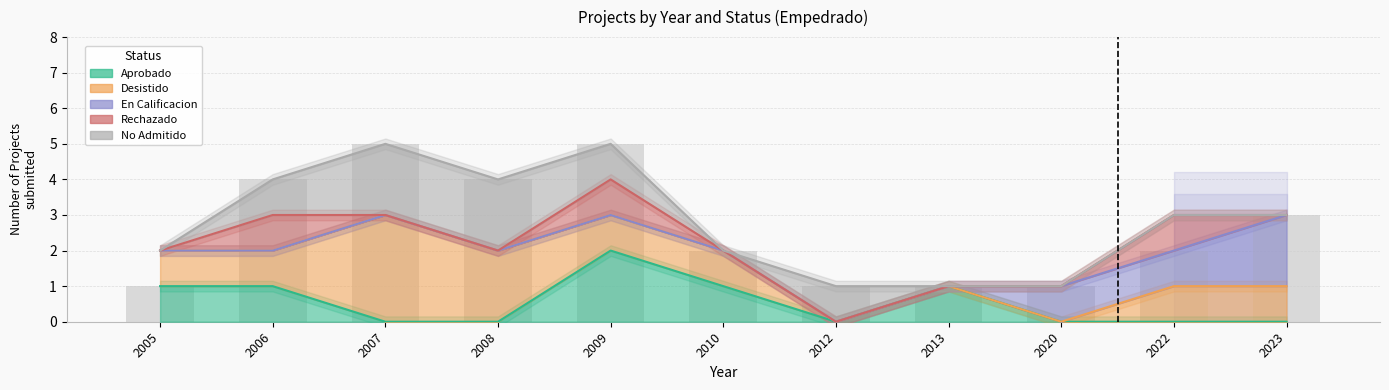

Count the number of data series in this chart.

5